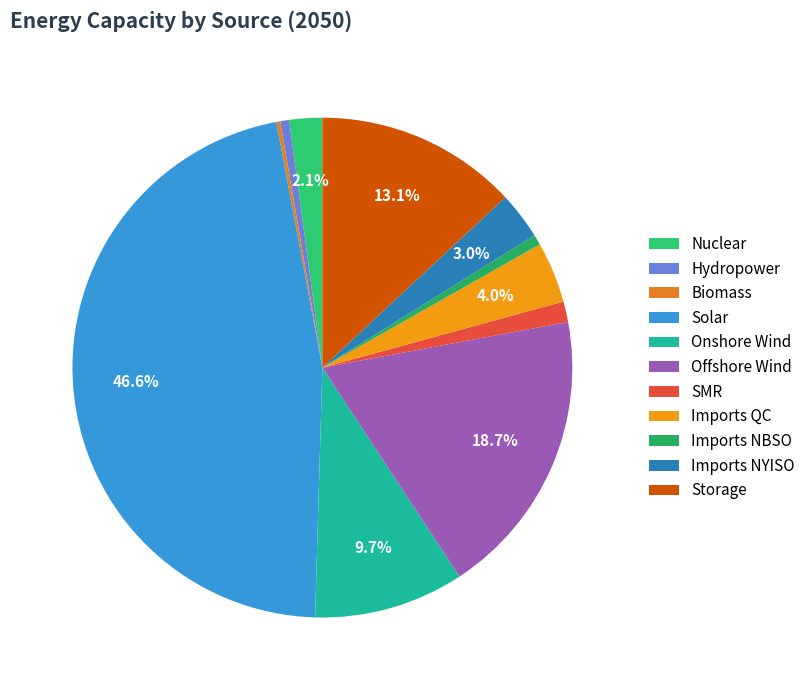

Is Offshore Wind the majority of the pie?

No